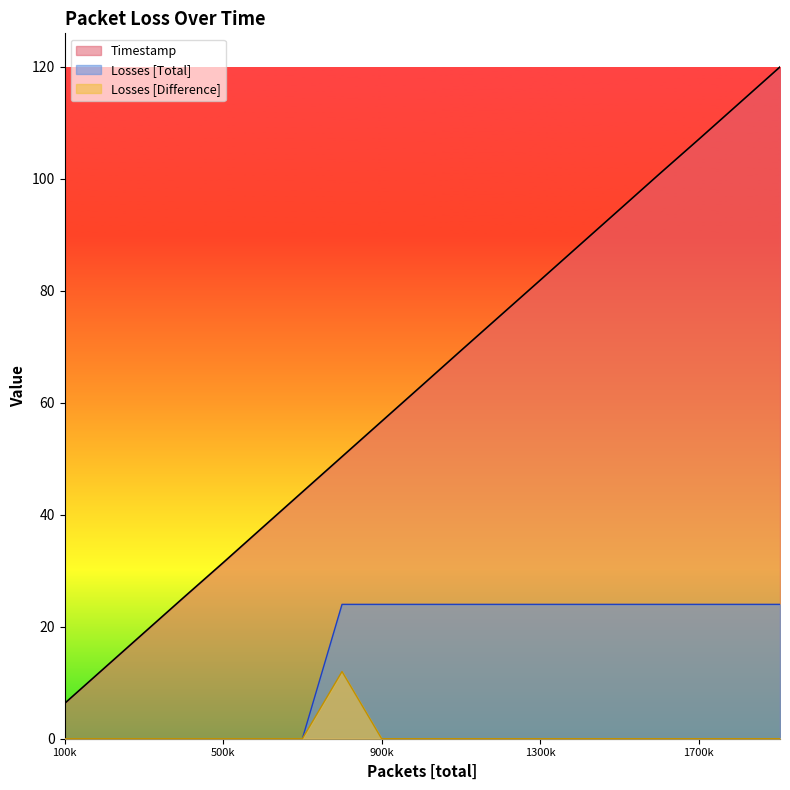

At which category is the sum across all series the highest?

1904895